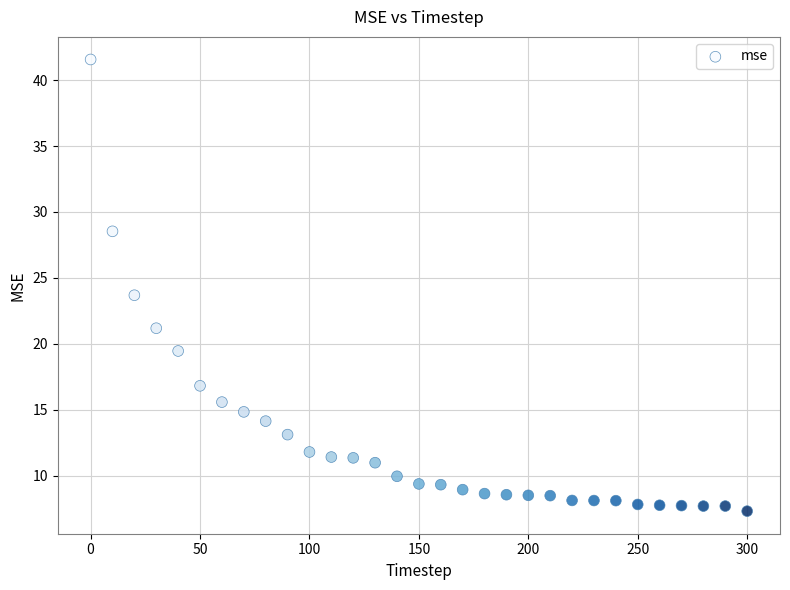

What is the range of X values (max minus min)?

300.0